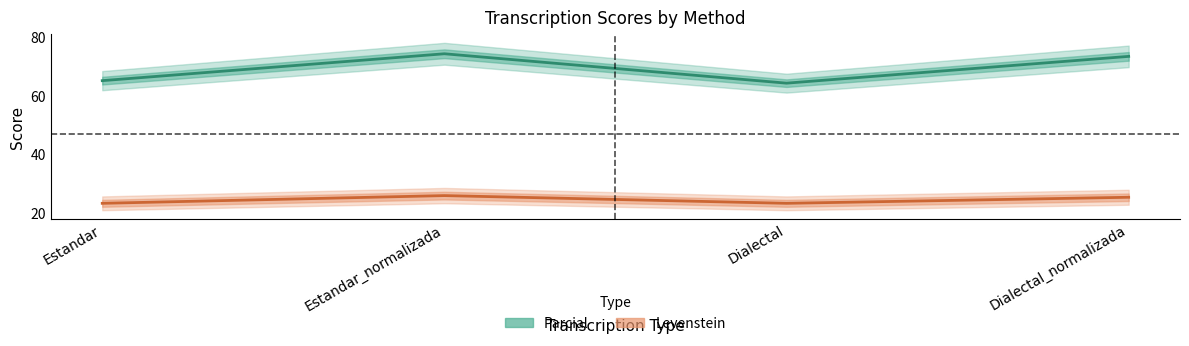

True or false: Parcial has more than 0 points higher than both neighbors.

True